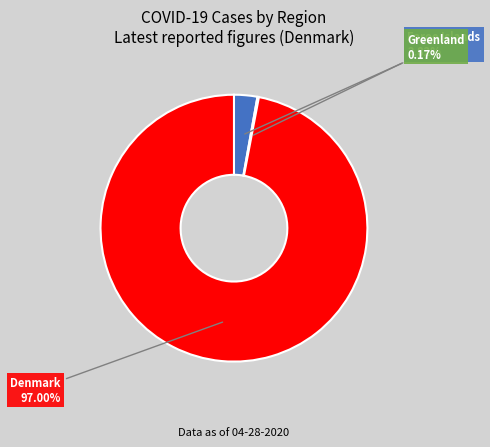

The Denmark slice represents 85% of the pie. True or false?

False